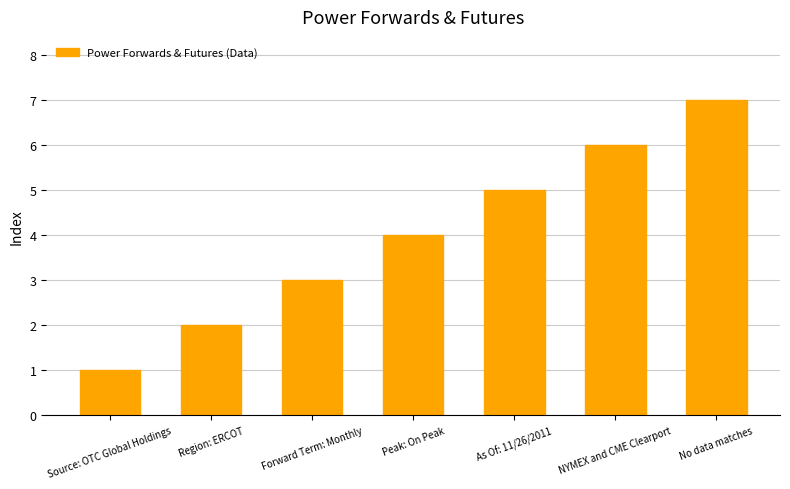

Rank the categories by value from lowest to highest.

Source: OTC Global Holdings, Region: ERCOT, Forward Term: Monthly, Peak: On Peak, As Of: 11/26/2011, NYMEX and CME Clearport, No data matches